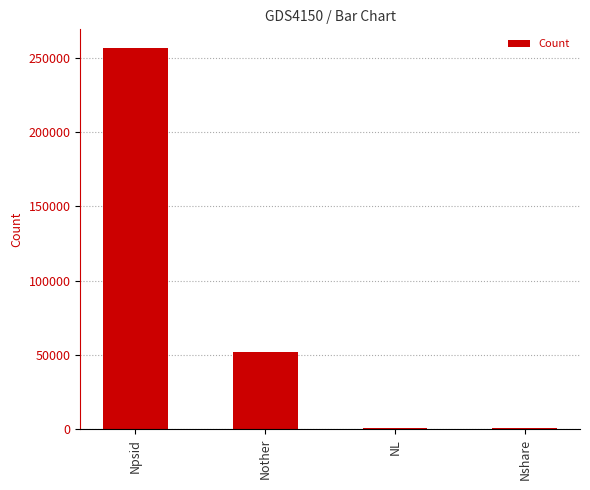

Is it true that the value at Nother is 10776?

False